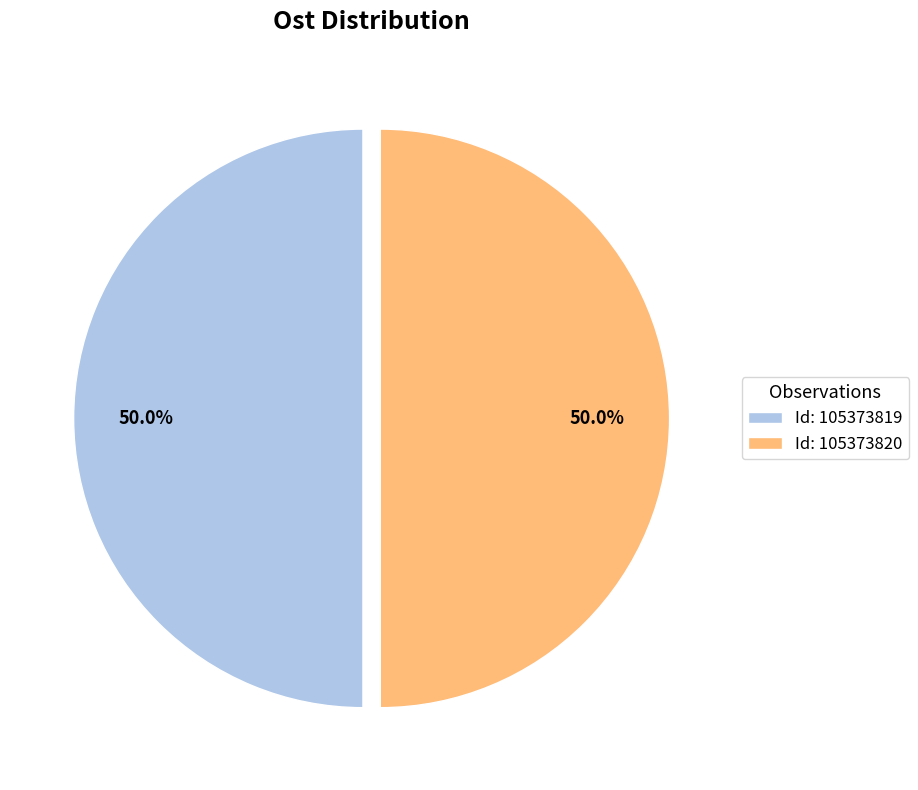

Combined, what portion of the pie is Id: 105373819 and Id: 105373820?

100.0%